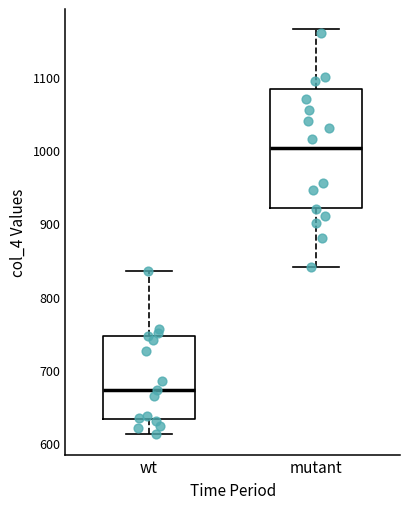

Where is the lower edge of the box for wt on the y-axis? The values are not printed on the chart, so give them approximately, as read against the axis.

630